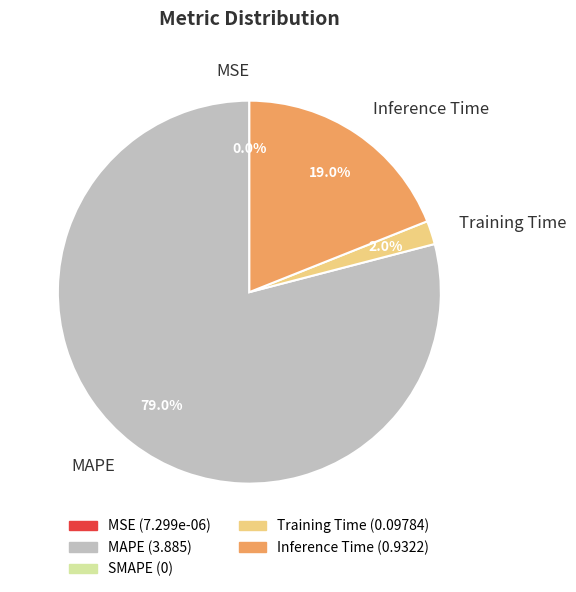

What percentage do Inference Time and Training Time together represent?

21.0%